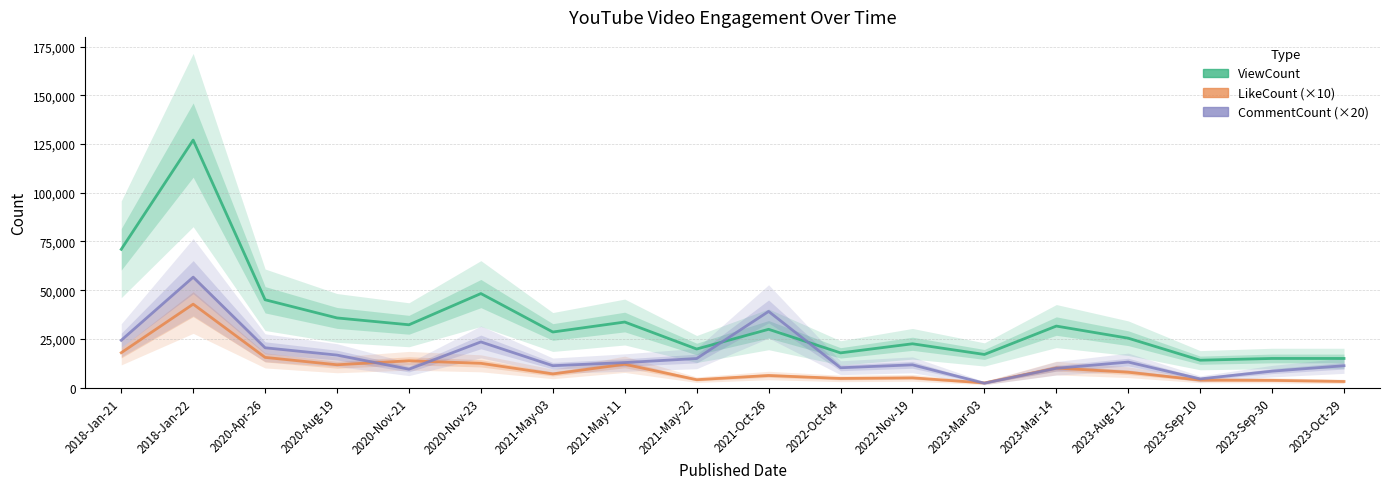

What is the total value across all series at 2023-Sep-30?

27119